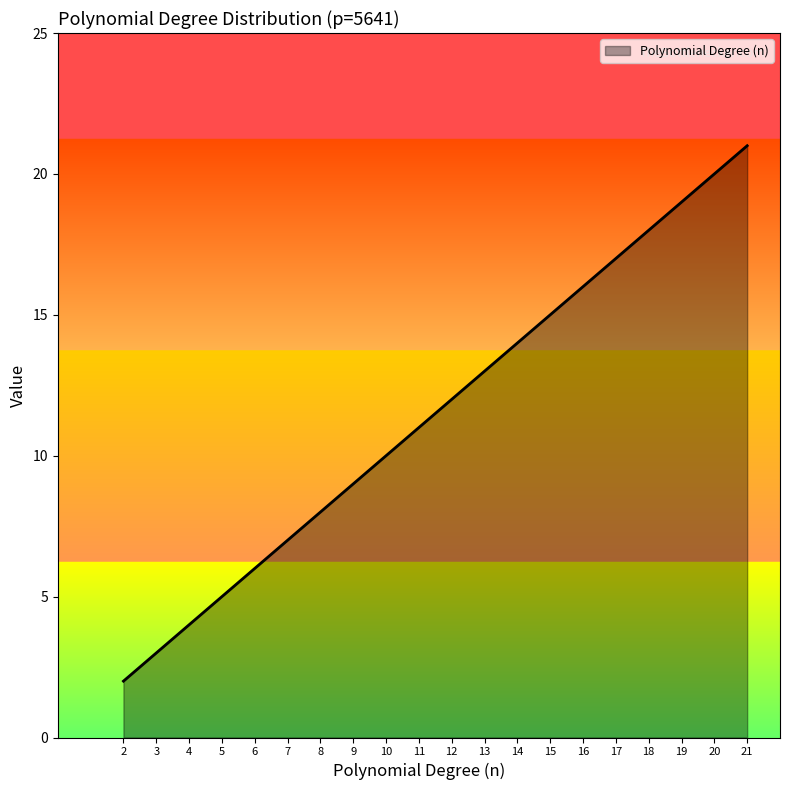

Rank the categories by value from lowest to highest.

2, 3, 4, 5, 6, 7, 8, 9, 10, 11, 12, 13, 14, 15, 16, 17, 18, 19, 20, 21